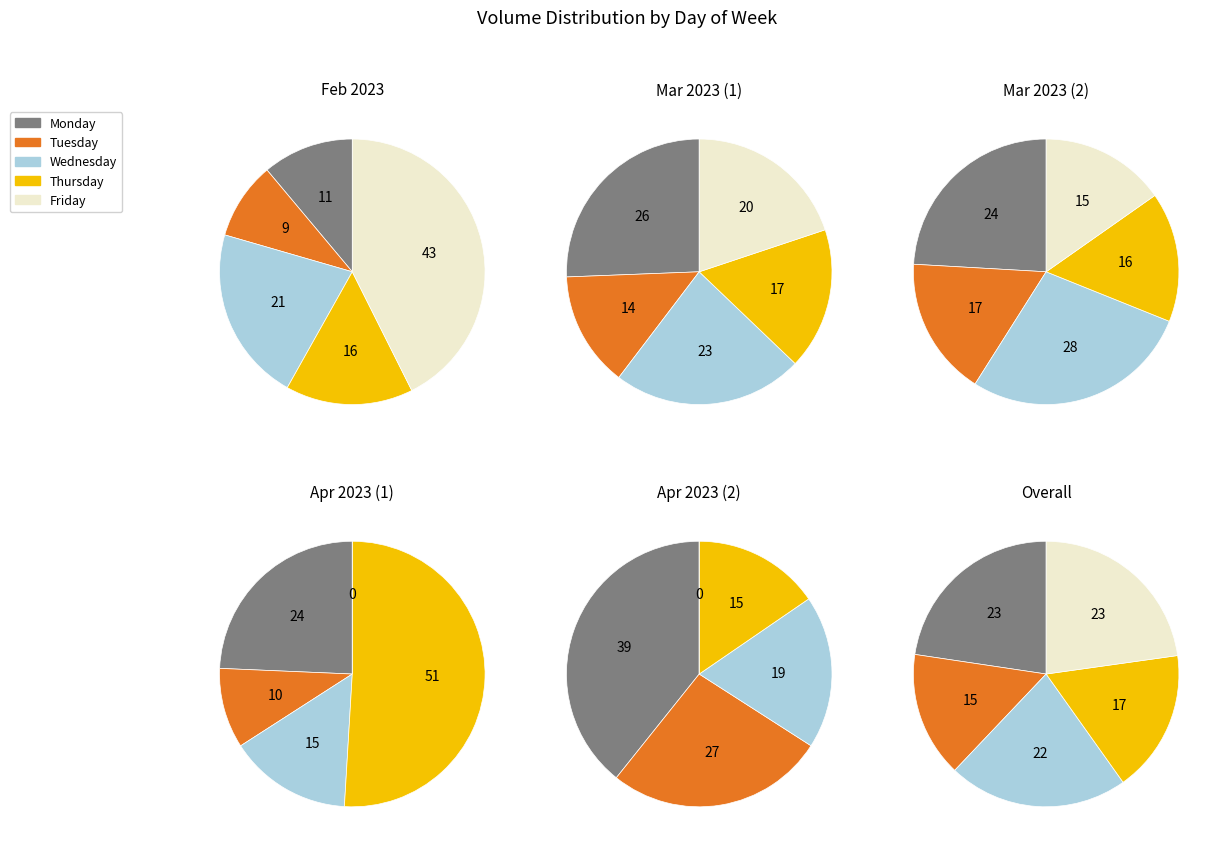

How many slices are in this pie chart?

5